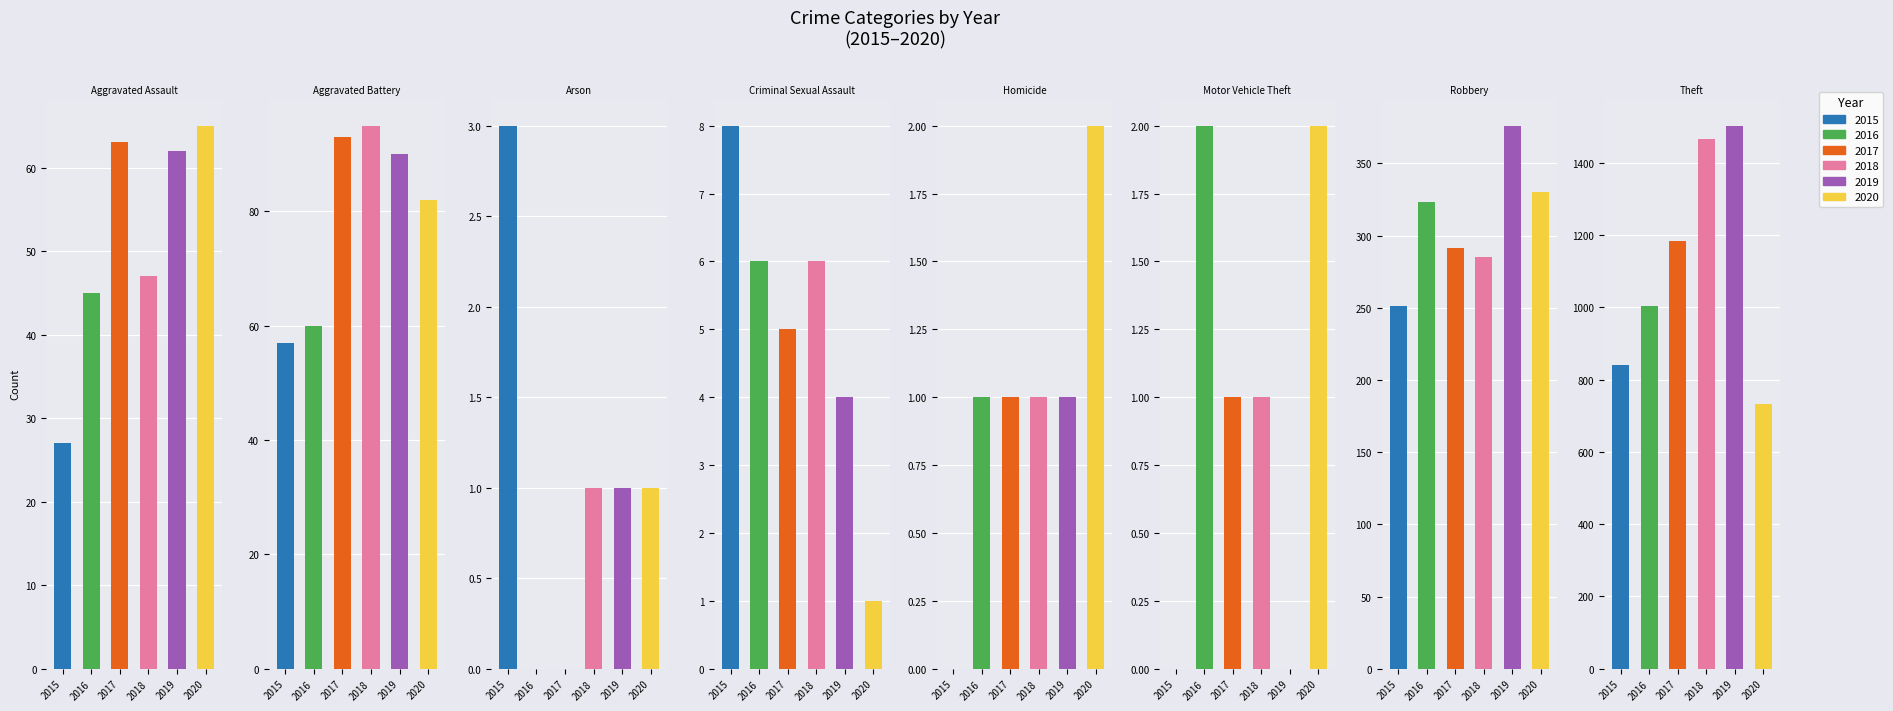

What is the label of the 3rd bar from the right?

Motor Vehicle Theft